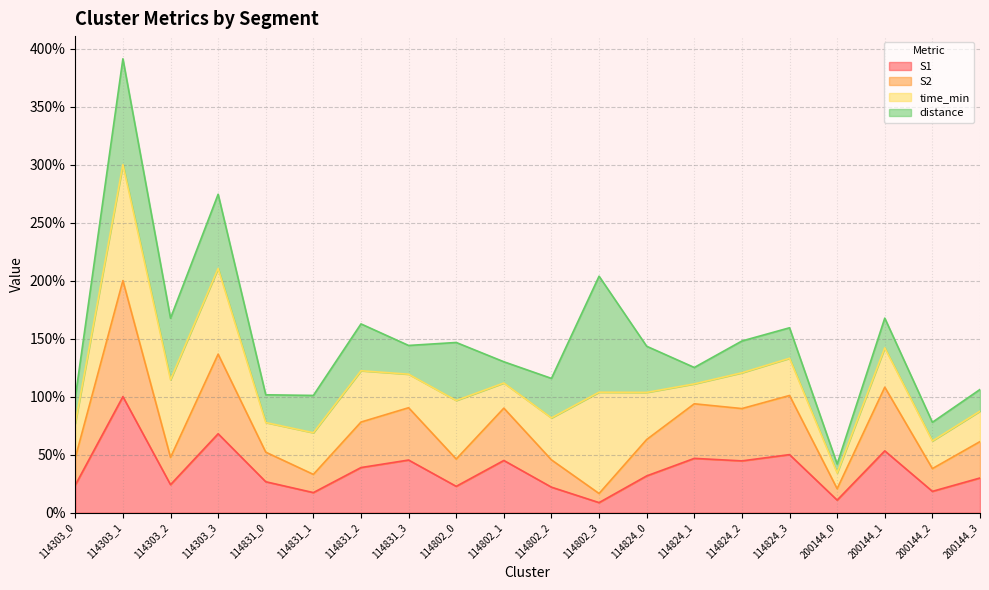

The S1 series shows 22.7 at 114802_0. True or false?

True